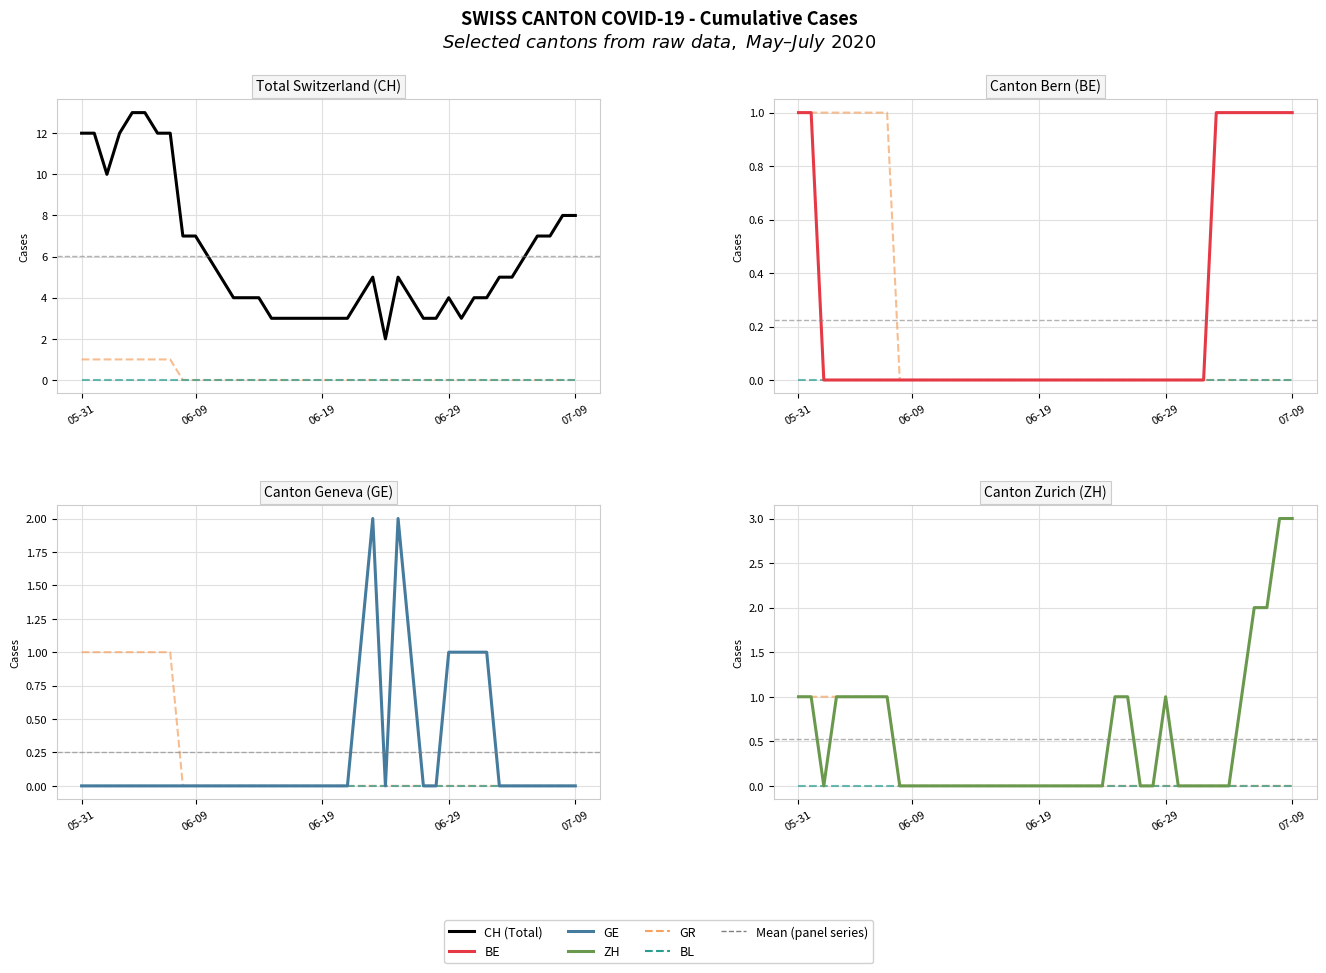

Which series has the largest total across all categories?

CH